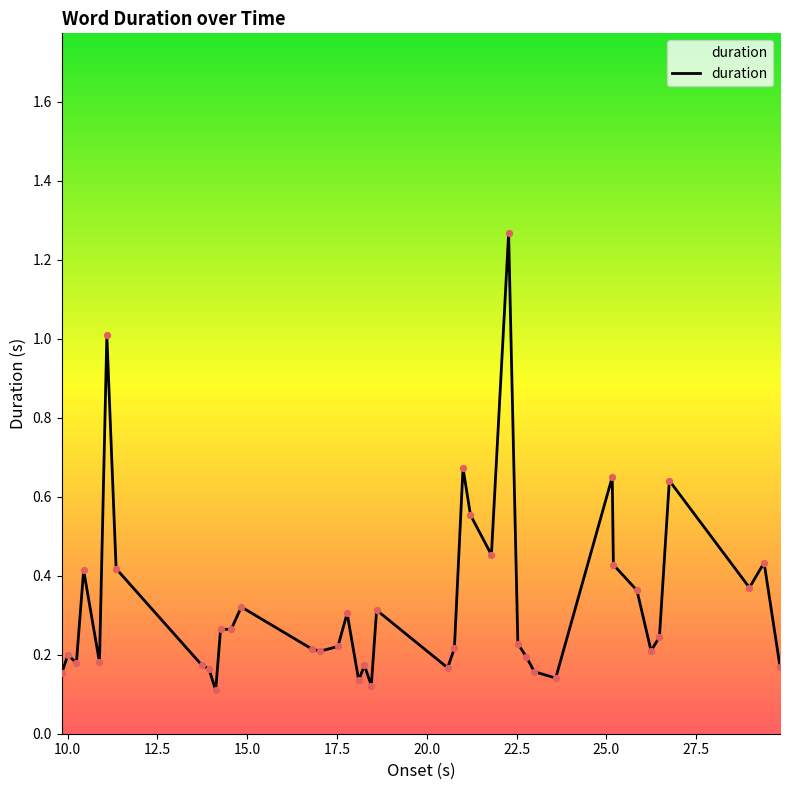

Does the chart have visible grid lines?

No